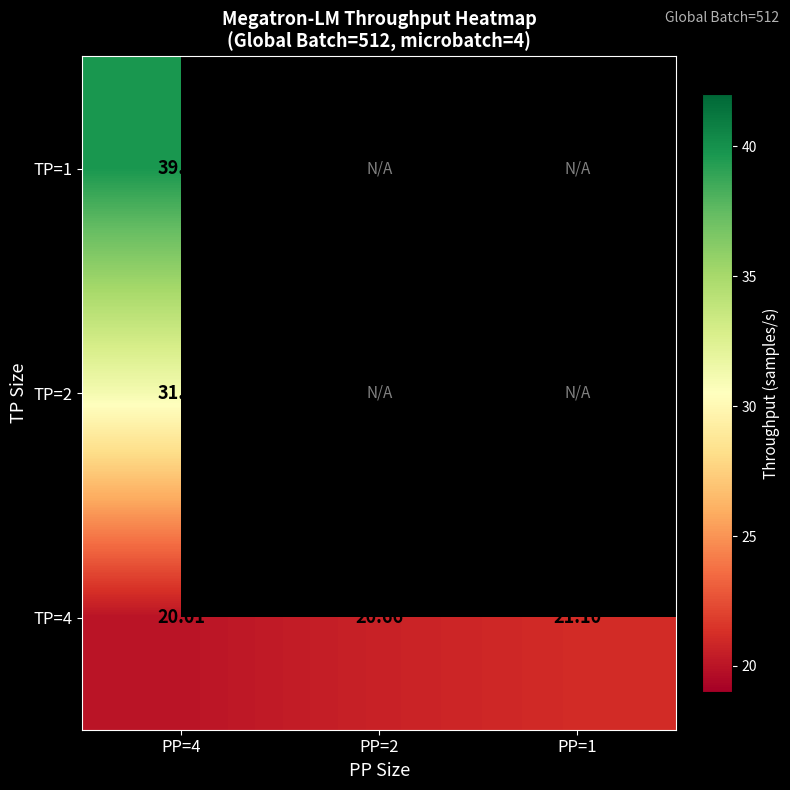

Is the value of TP=1 at PP=4 greater than the value of TP=4 at PP=4?

Yes